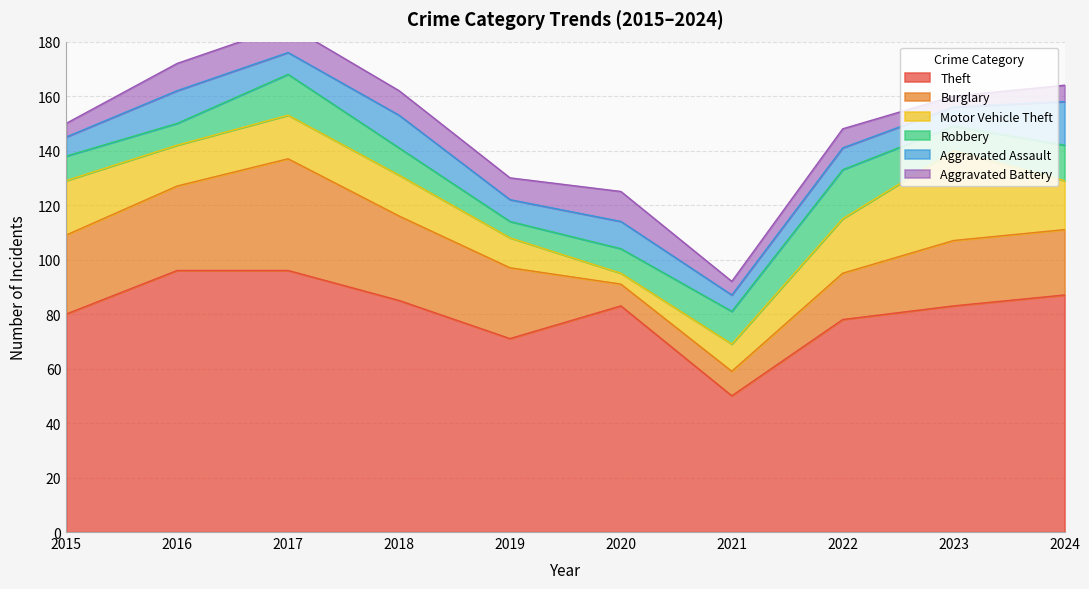

Which series ends up on top after the final intersection of Aggravated Assault and Robbery?

Aggravated Assault